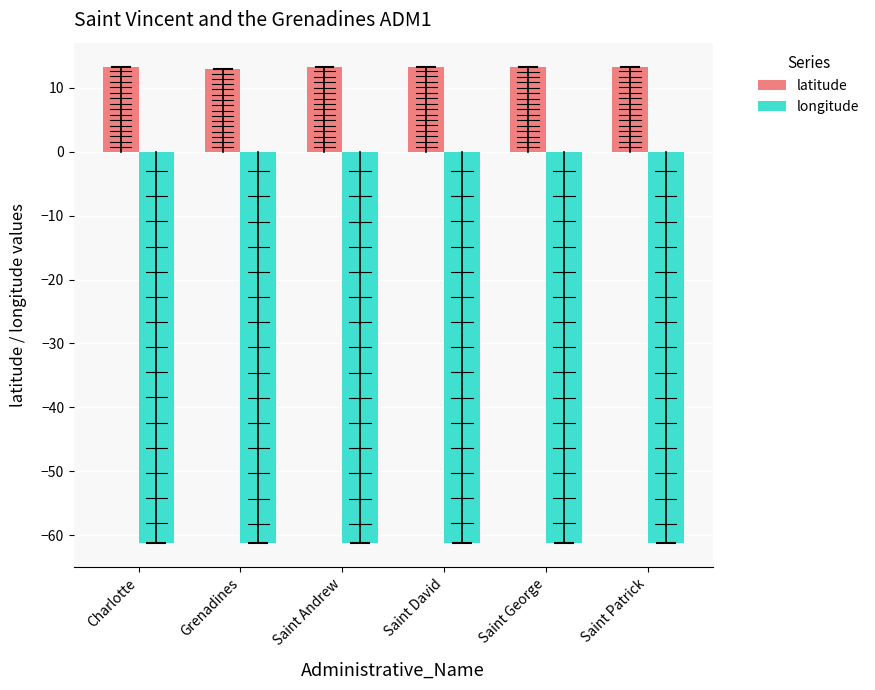

At Saint Andrew, list the series in order from largest to smallest.

latitude, longitude